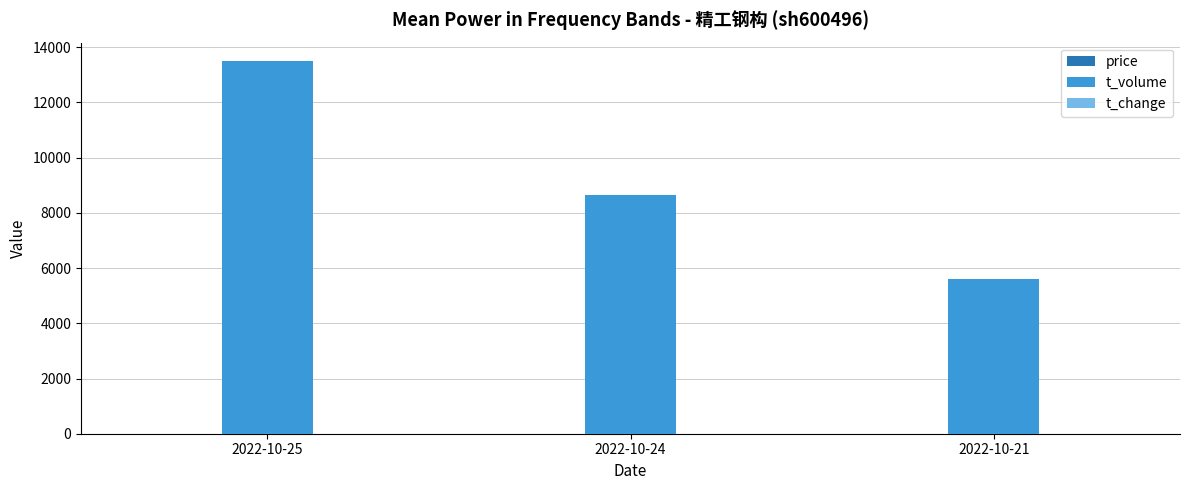

Which series has the largest total across all categories?

t_volume